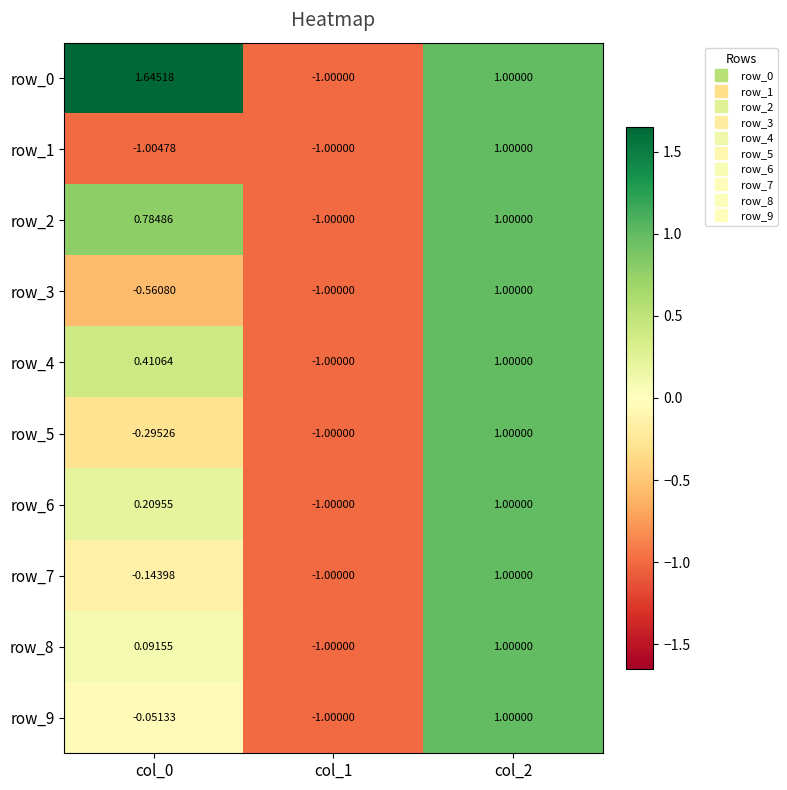

Is it true that row_1 equals 0.2 at col_2?

False